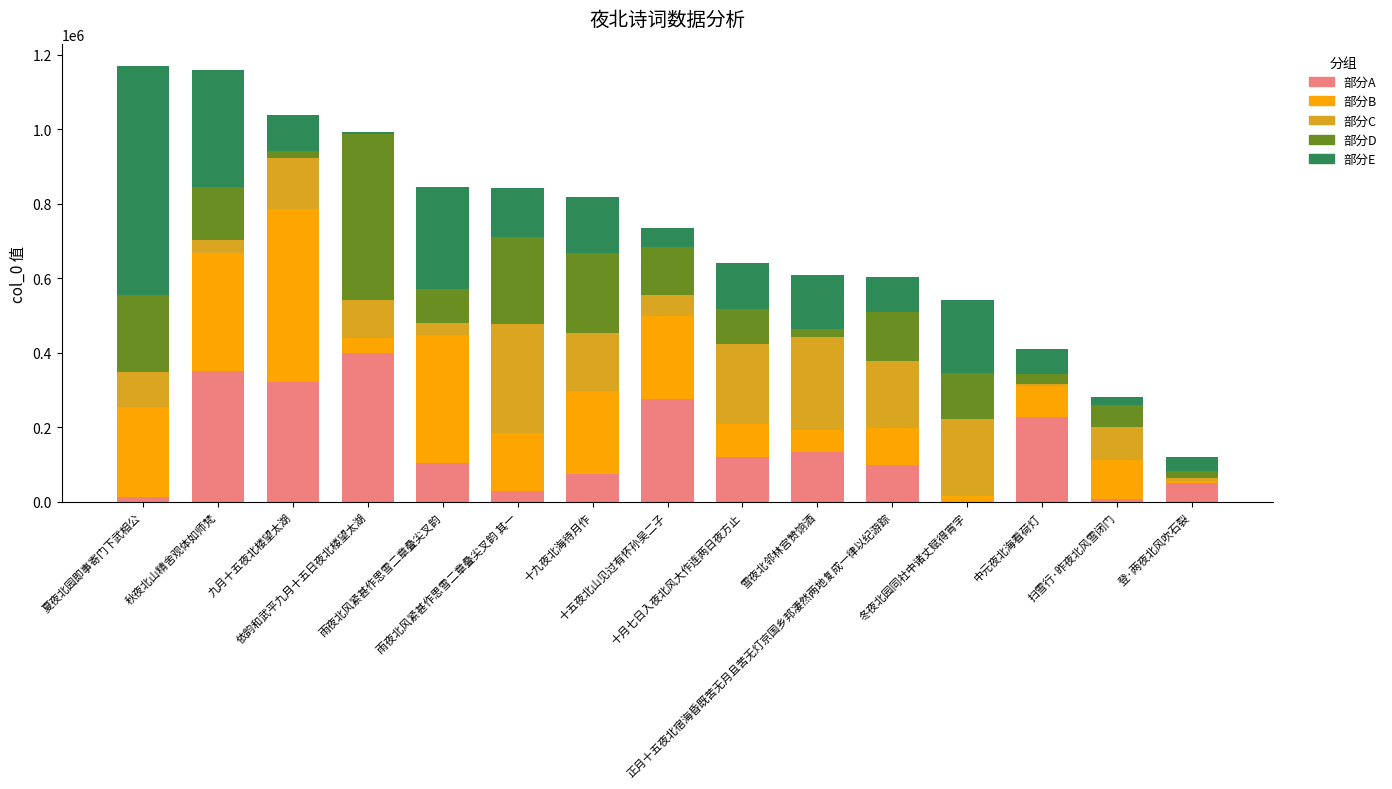

What is the maximum value for 部分A?

400549.7